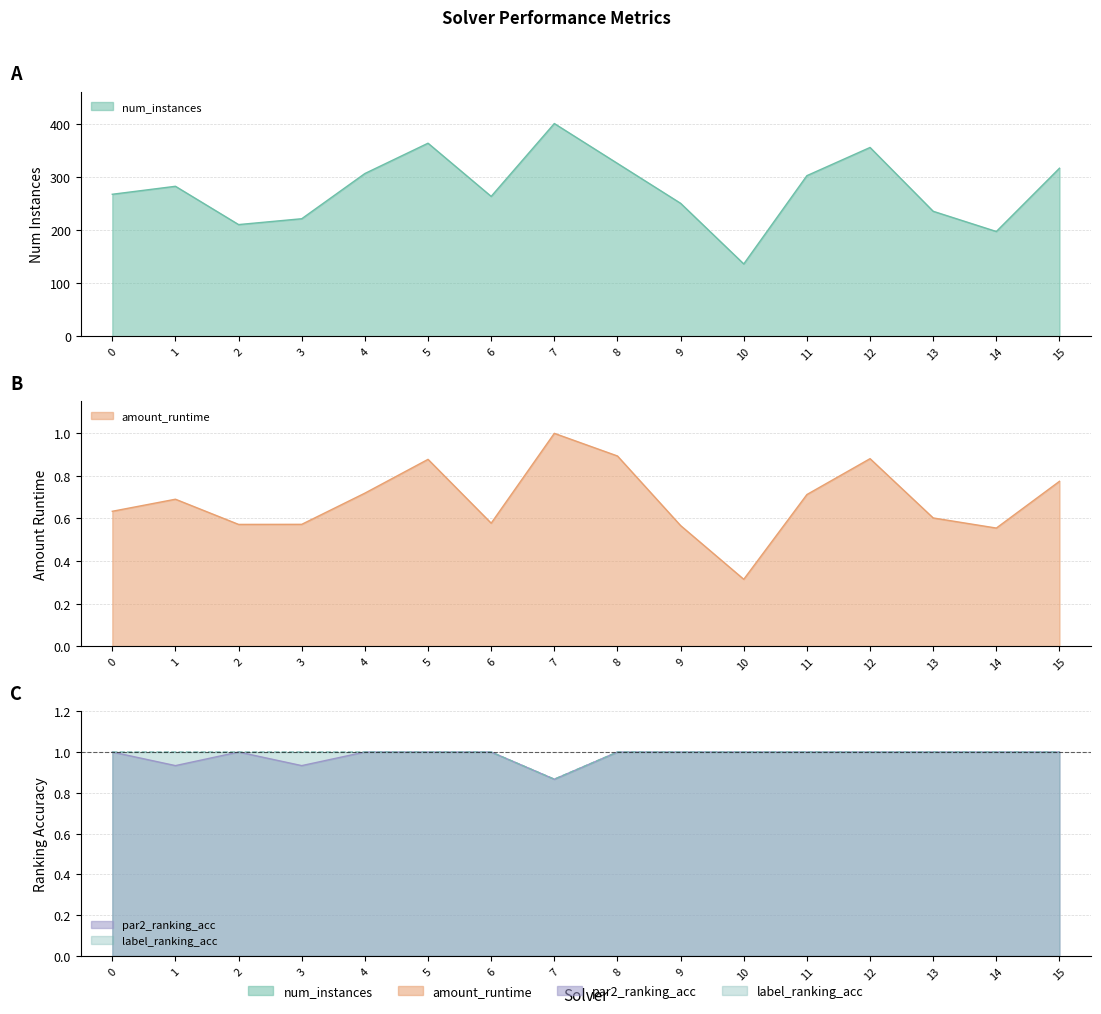

How many data points in num_instances are less than 282?

8